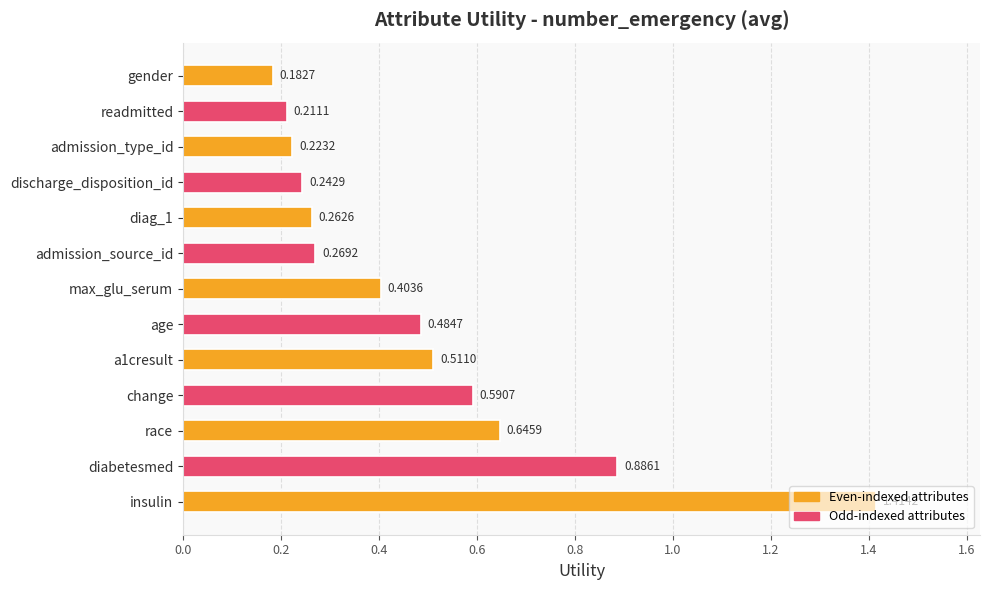

Where is the data nearest to the value 0?

gender